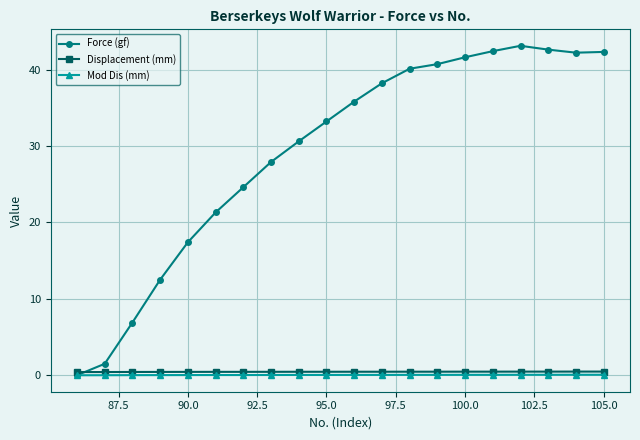

What is the greatest value displayed?

43.1